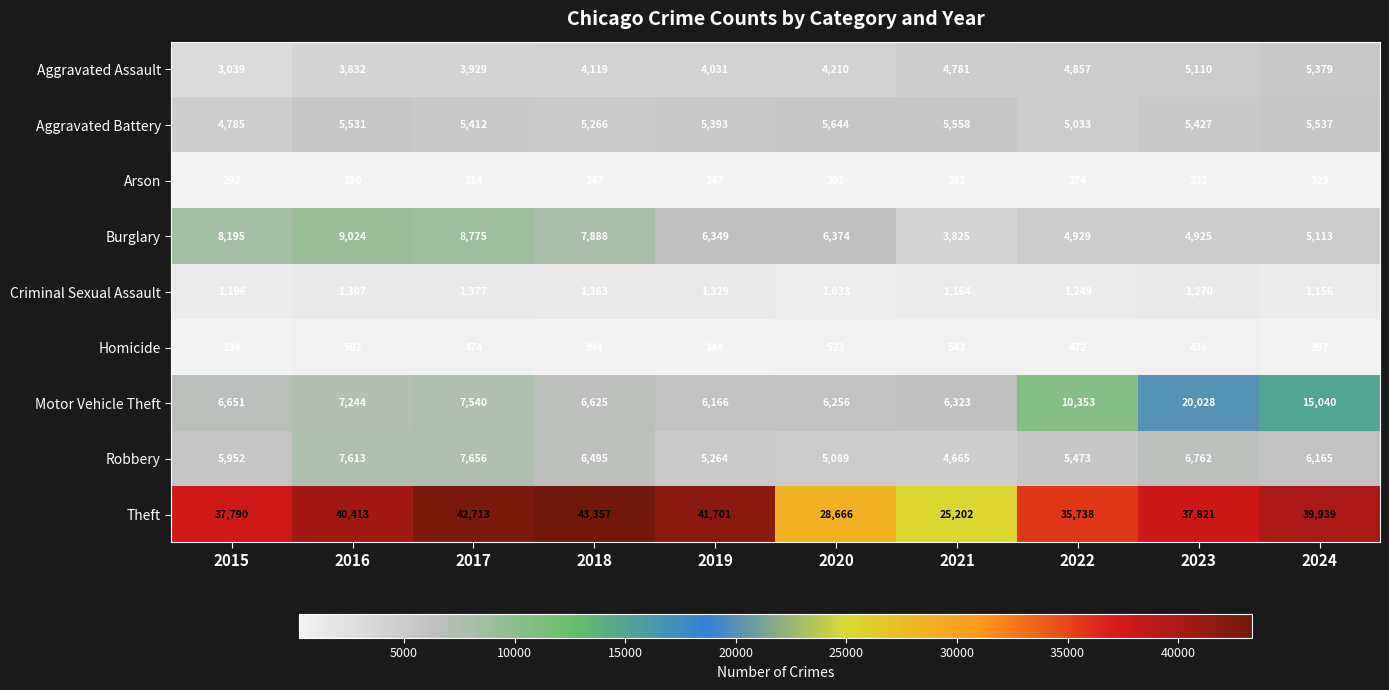

The Robbery series shows 1827 at 2021. True or false?

False